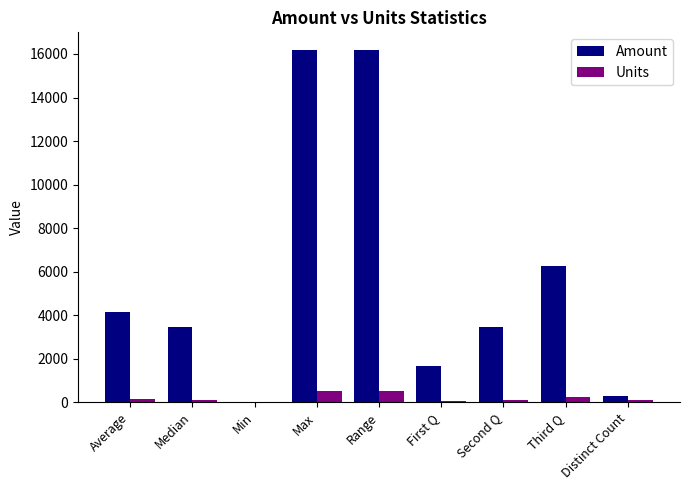

Which series has the largest total across all categories?

Amount